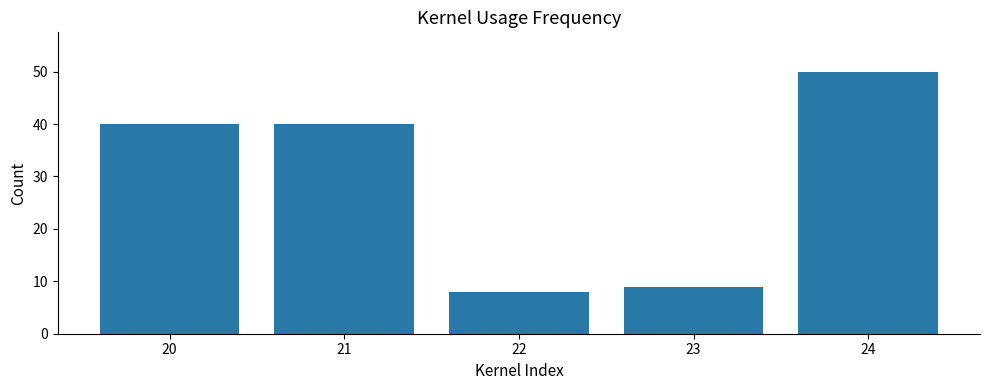

How many data points does each series have?

5